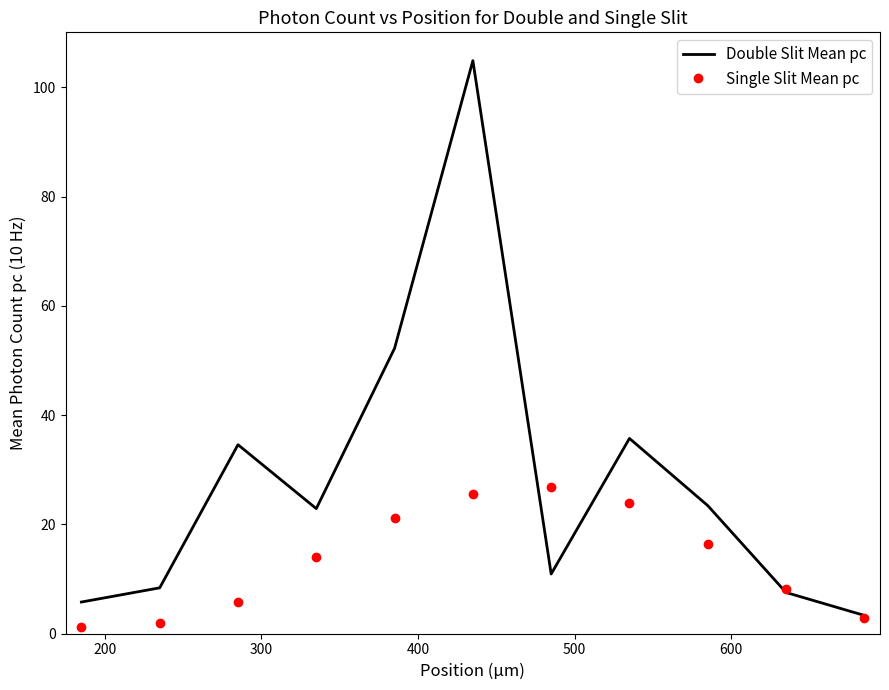

What are all the series names shown in the legend?

Double Slit Mean pc, Single Slit Mean pc